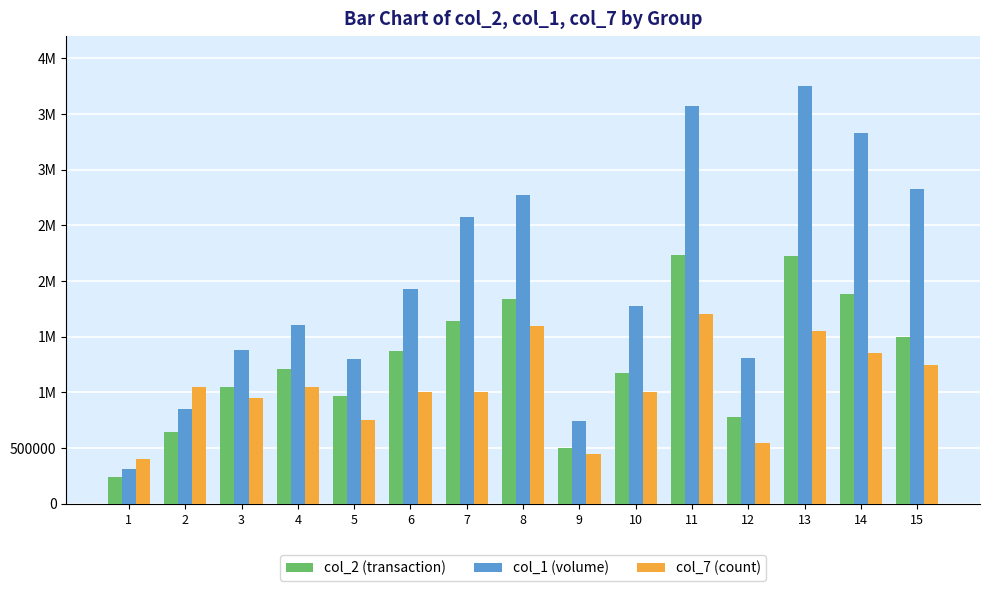

Between 7 and 12, which is larger?

7